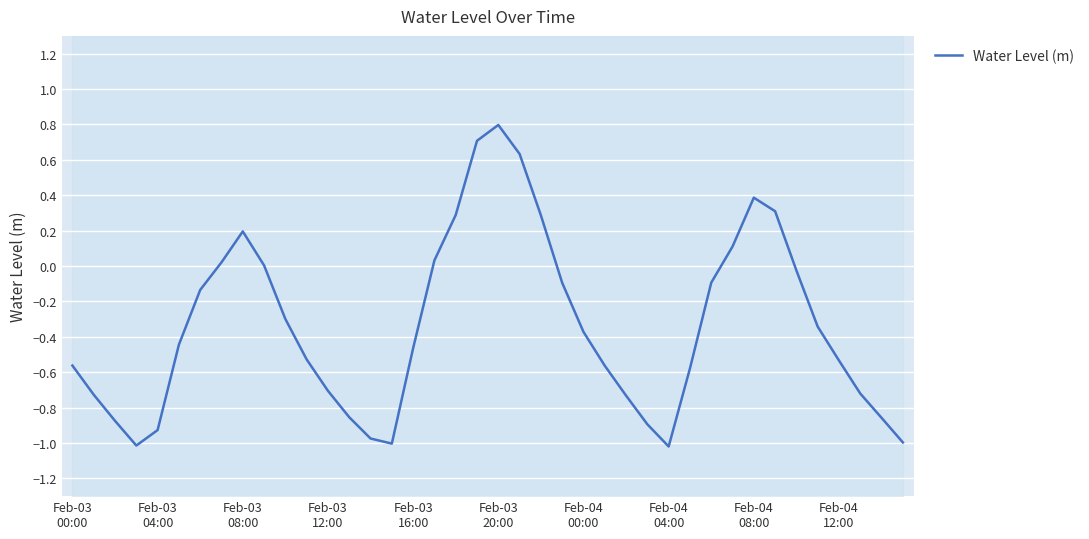

What is the value of the 34th point from the left?

0.3